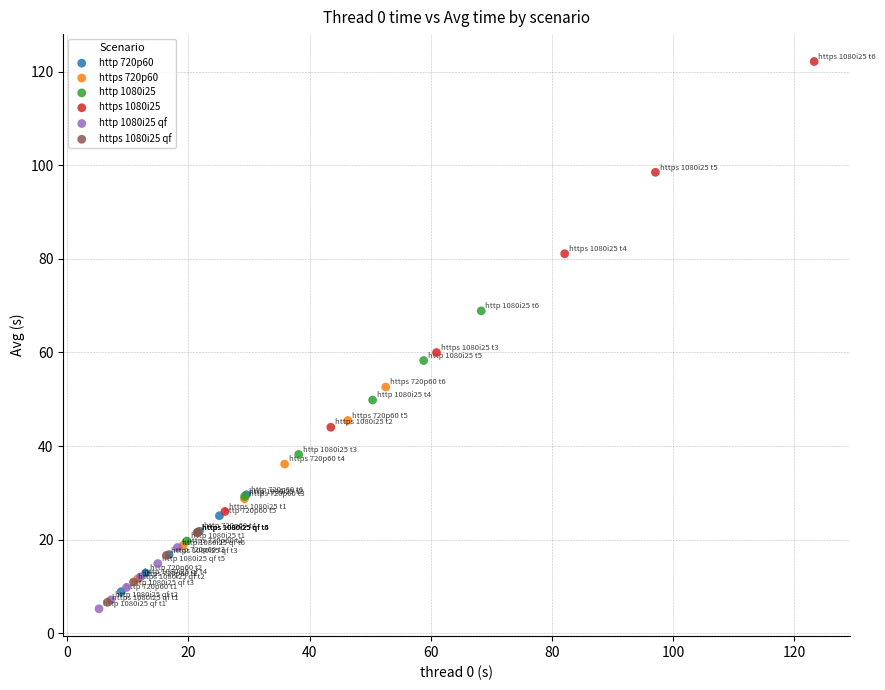

Which series reaches the maximum Y coordinate?

https 1080i25